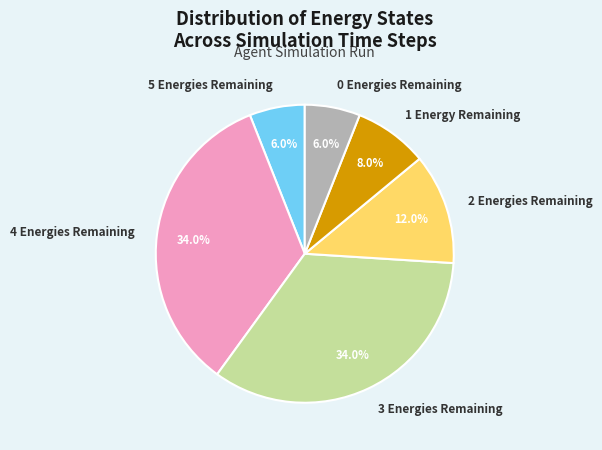

Does any single category account for the majority?

No